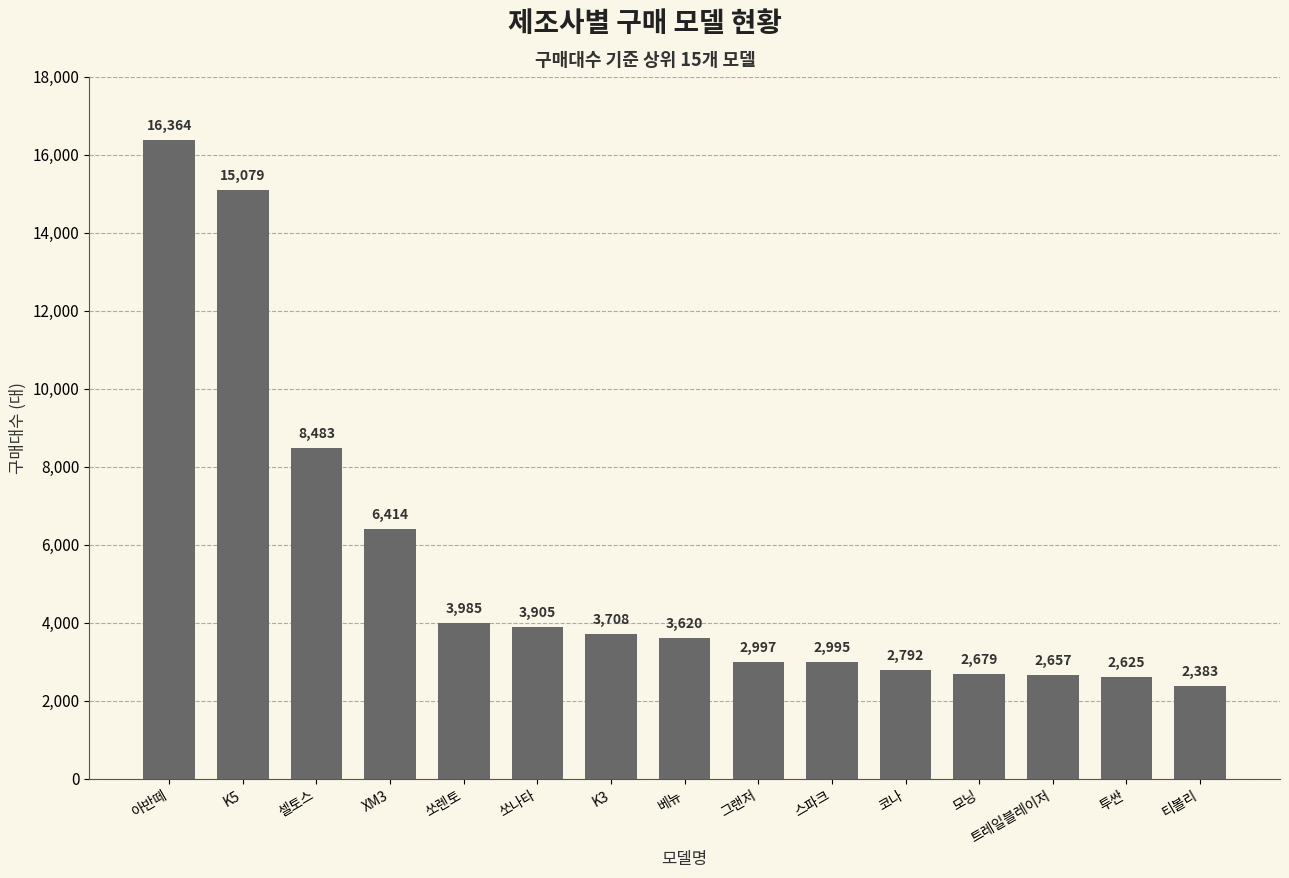

What is the smallest value displayed?

2383